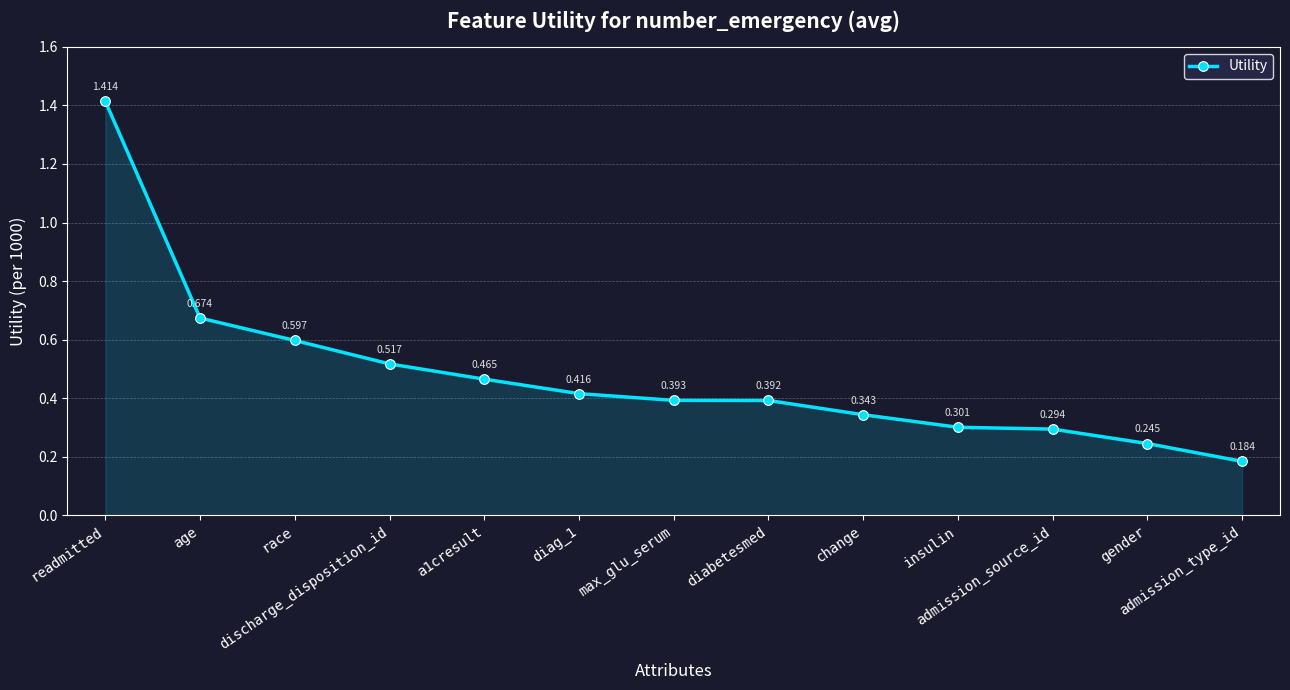

What is the sum of the values at a1cresult and readmitted?

1.9